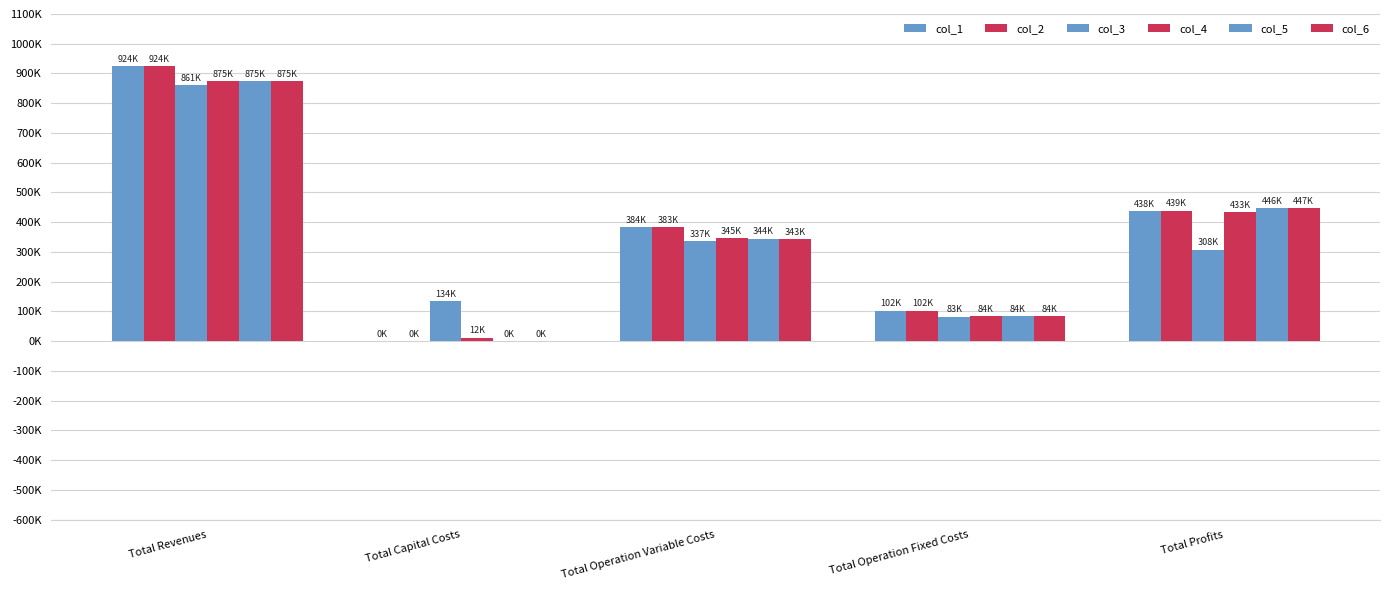

What is the spread (max minus min) of values at Total Capital Costs?

133600.0